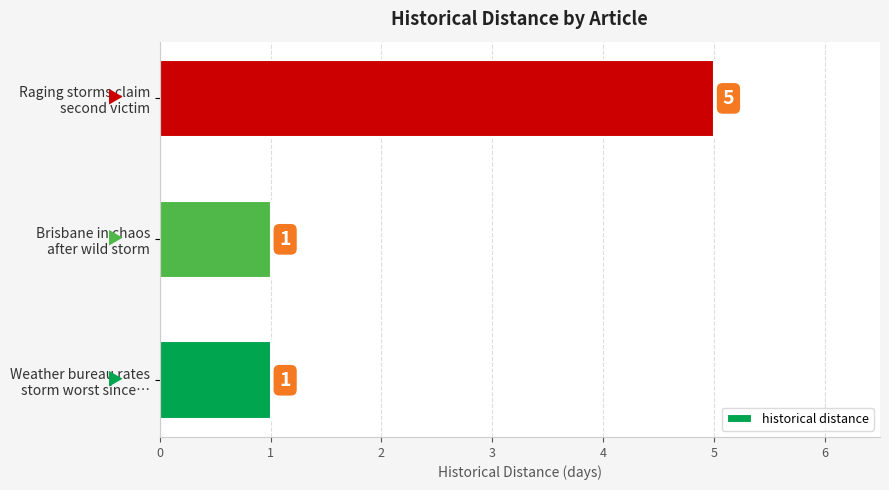

What is the maximum value shown in the chart?

5